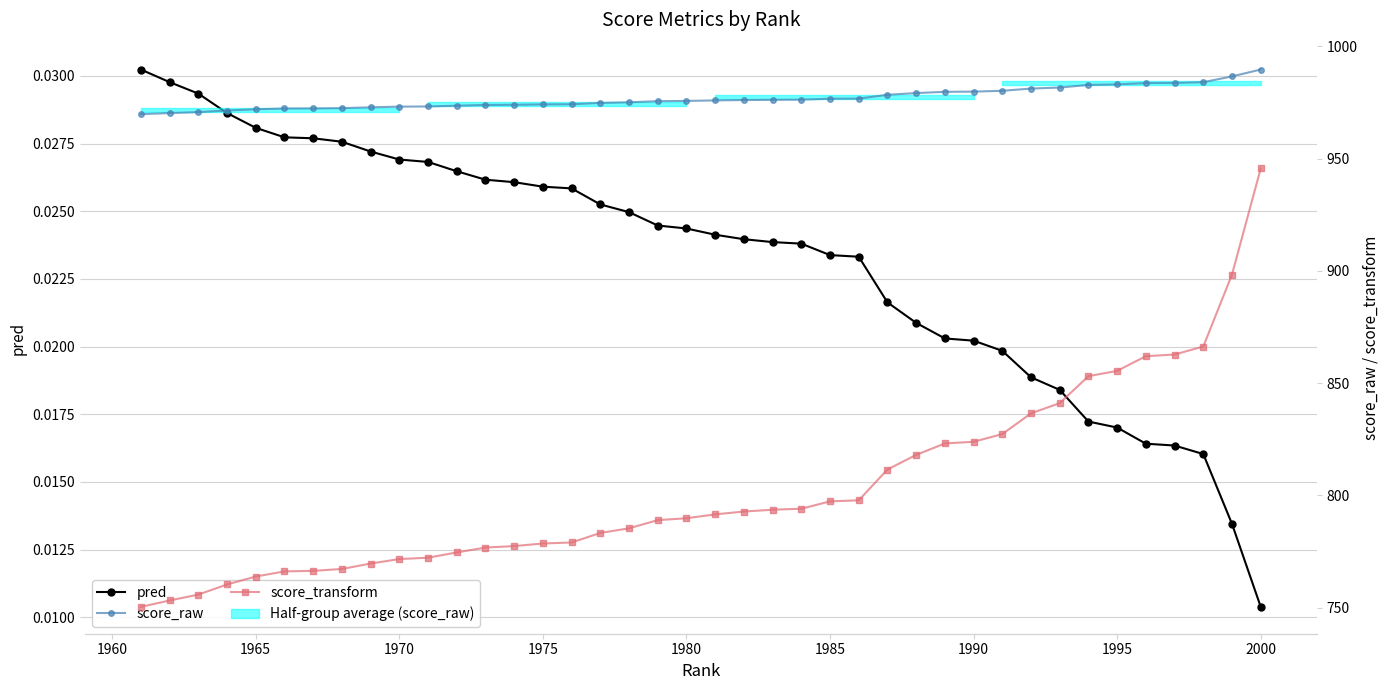

Is the value of pred at 36 greater than the value of score_transform at 1955?

No